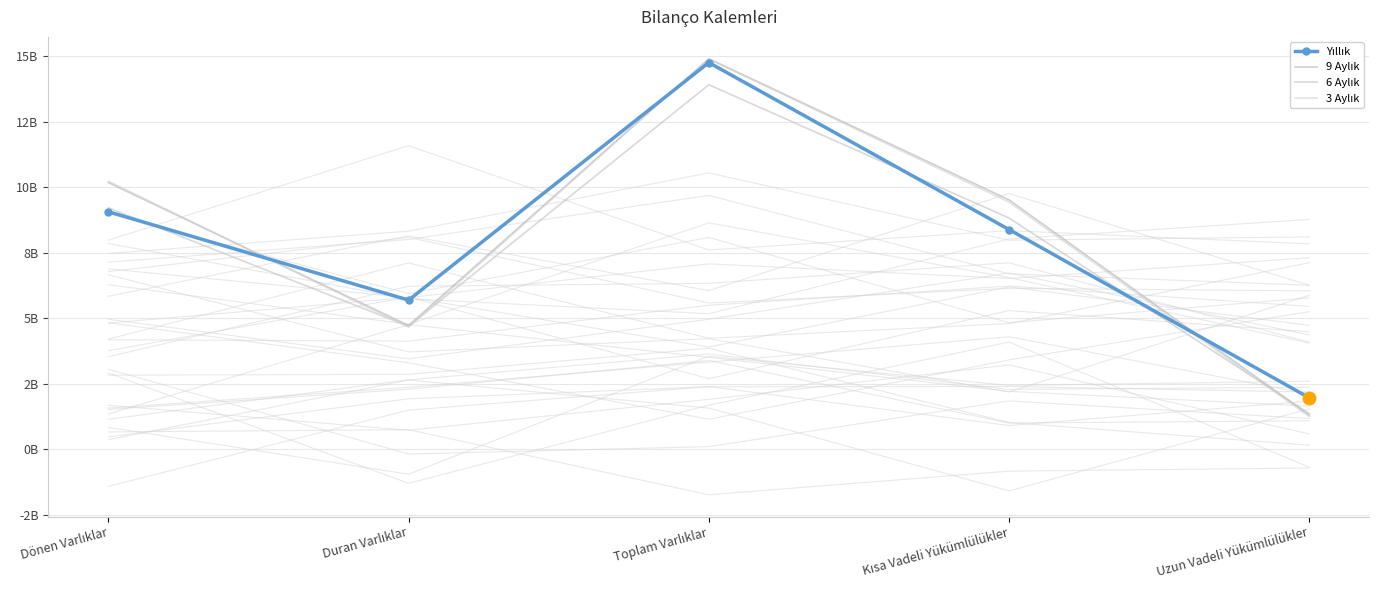

At how many categories does at least one series exceed 9749741346?

2